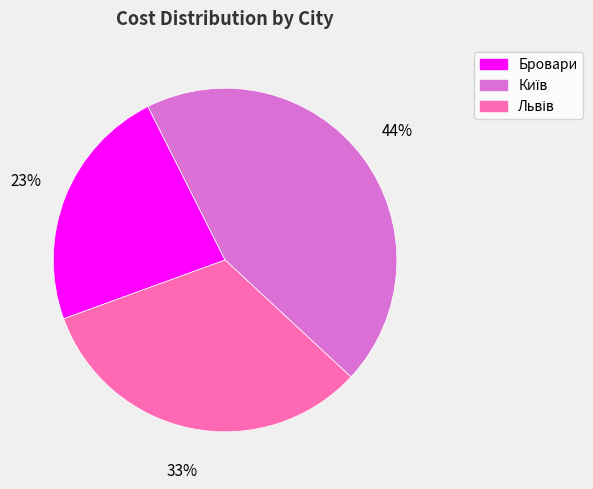

Is it true that Бровари is 23% of the pie?

True